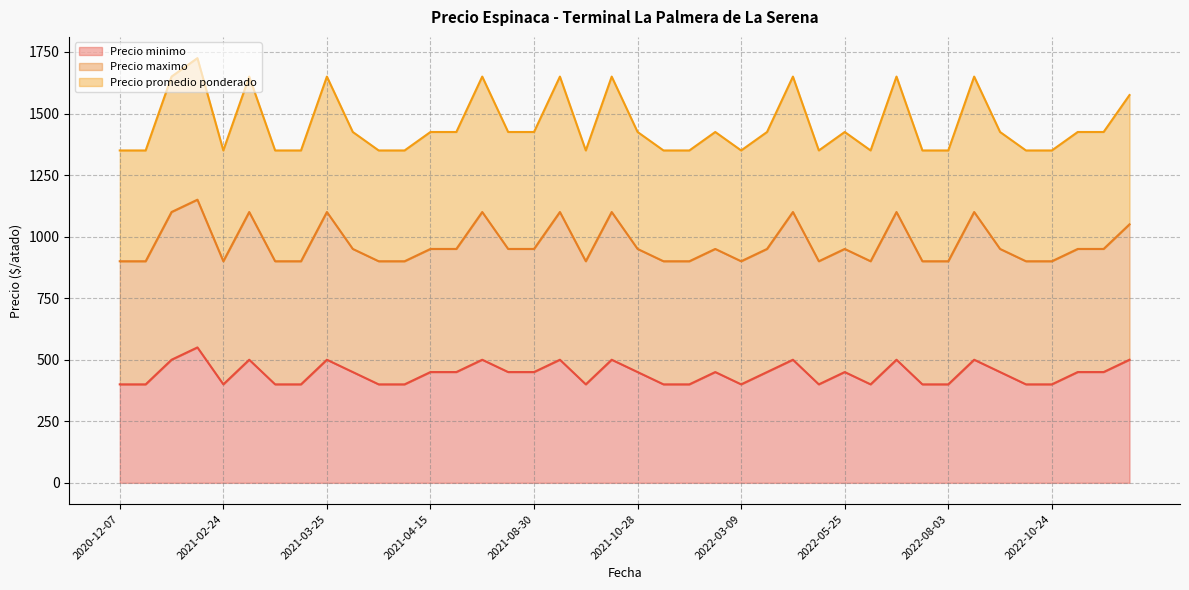

True or false: Precio minimo and Precio promedio ponderado cross at least once.

False